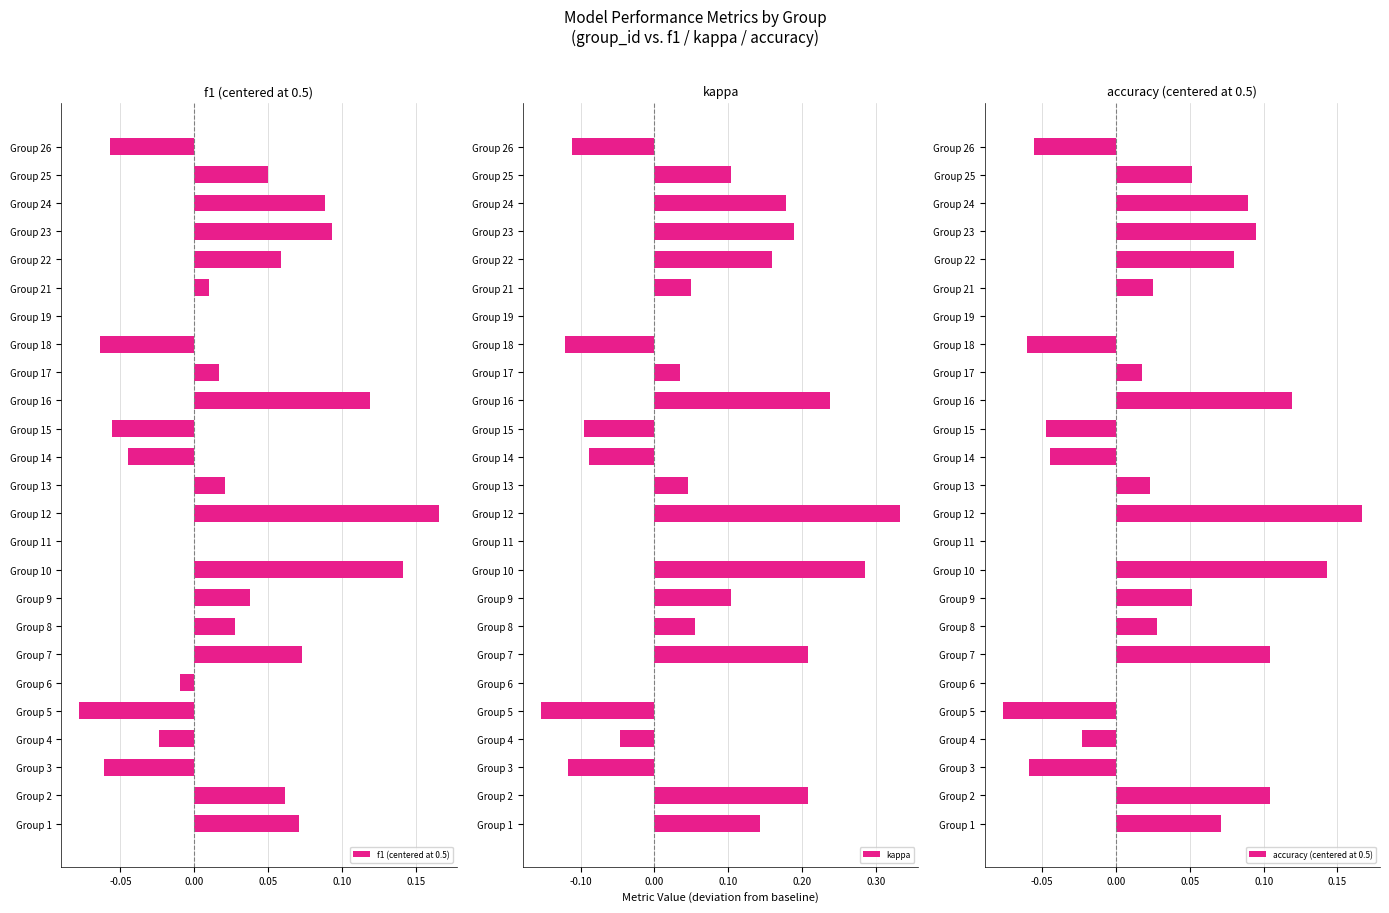

Which category has the highest value in the f1 (centered at 0.5) series?

Group 12